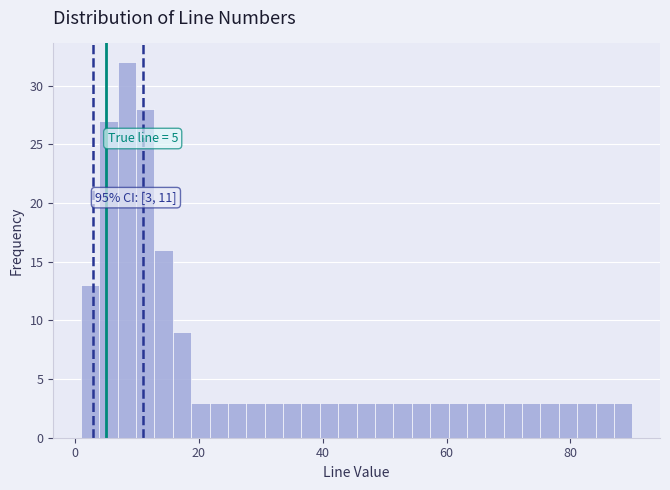

Around what value on the x-axis is the tallest bar? Give the approximate position of its centre, as read against the axis.

8